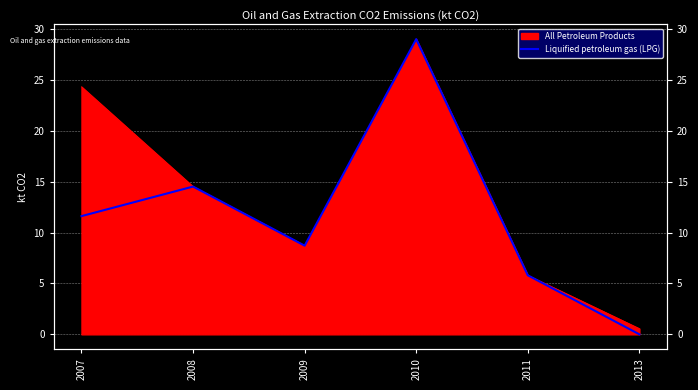

What is the sum of all values?

69.7